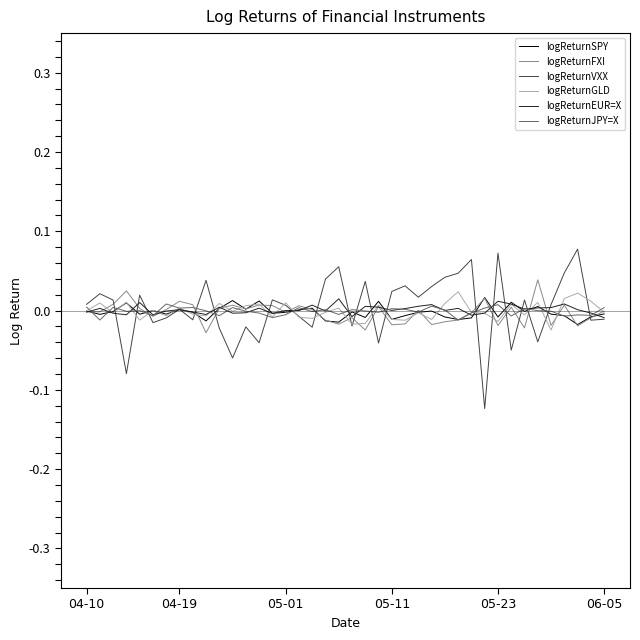

Which series has the widest spread of values?

logReturnVXX